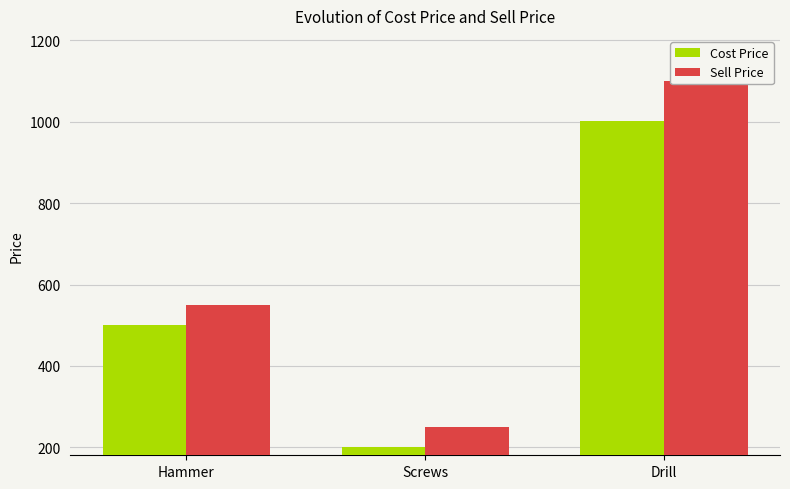

Which series has the largest total across all categories?

Sell Price